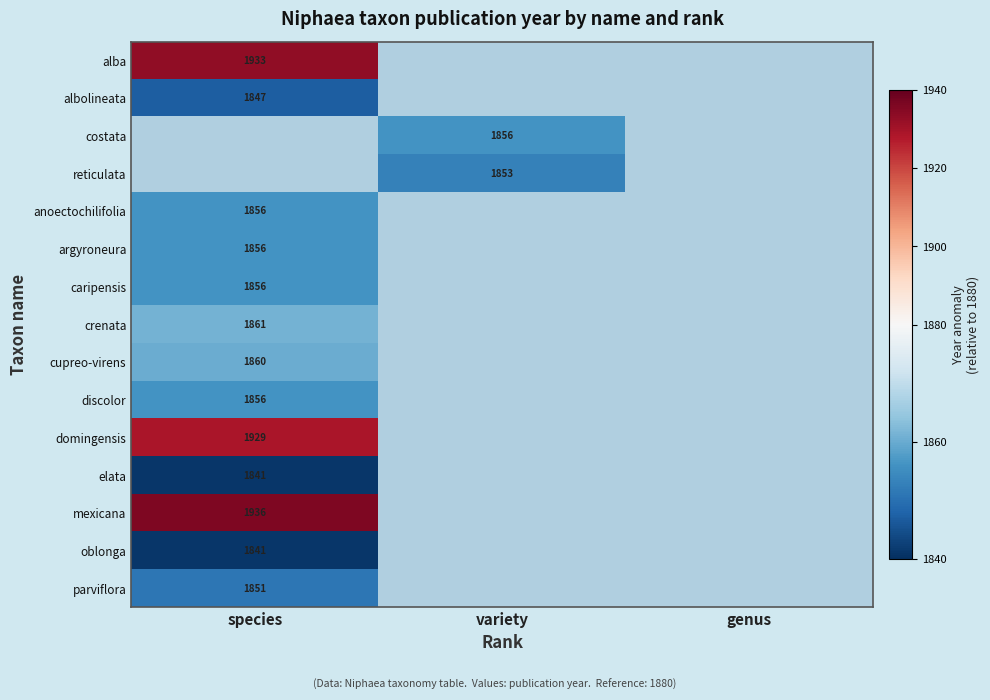

The costata series shows 1856 at variety. True or false?

True